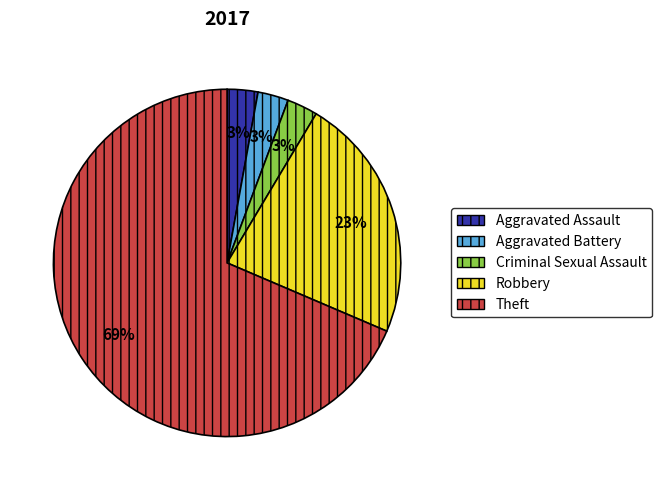

To the nearest percent, what percentage of the pie is Robbery?

23%